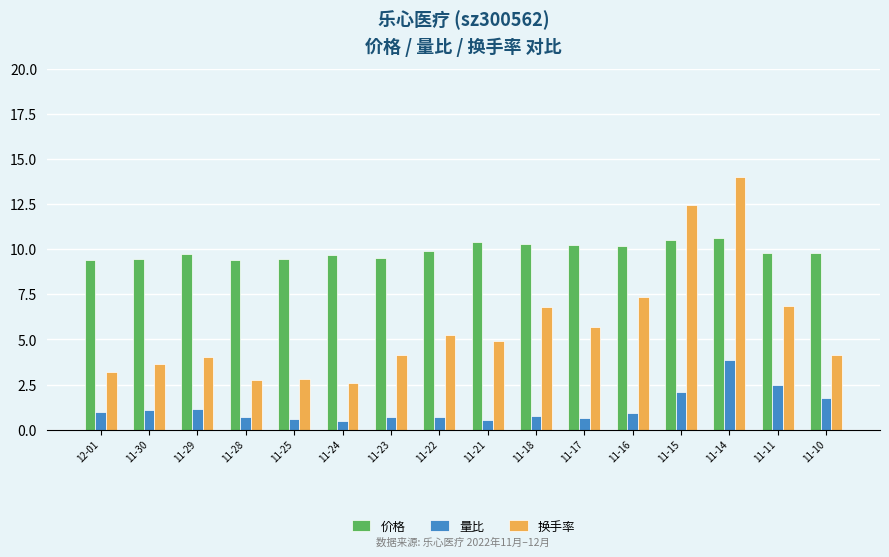

Are the bars horizontal?

No